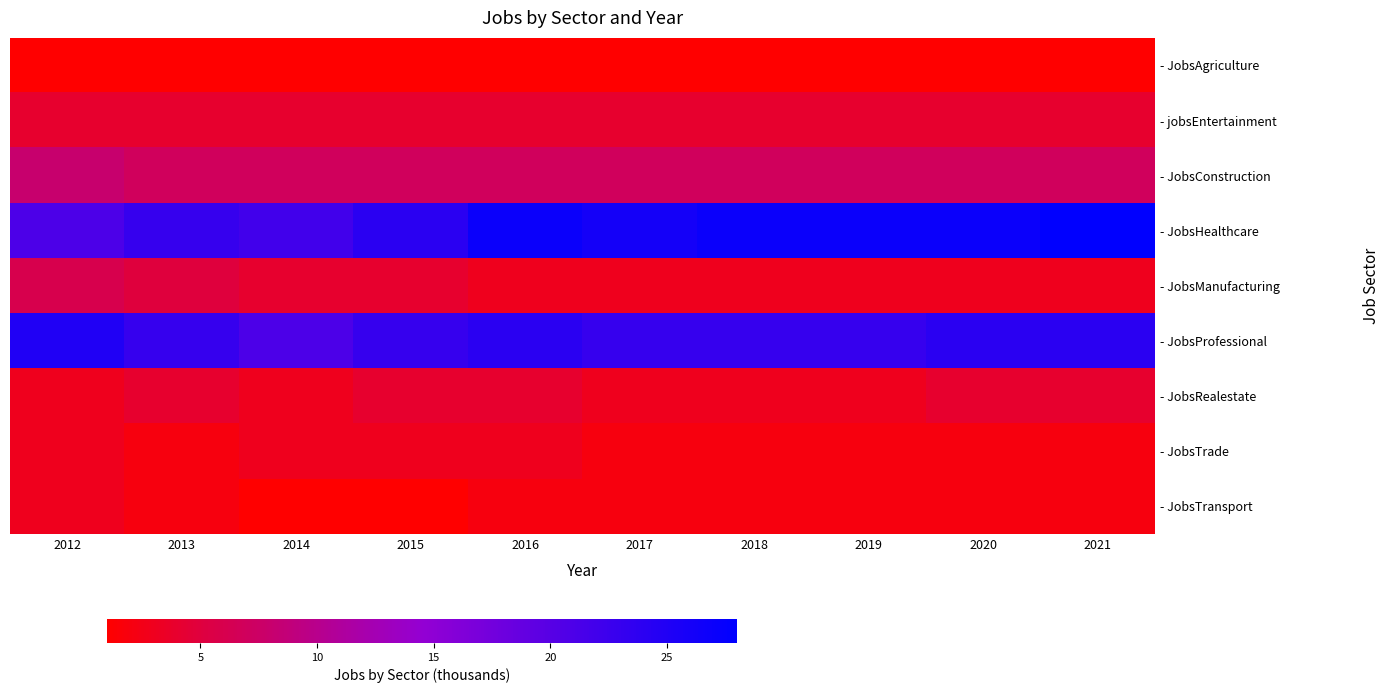

Reading left to right, what are all the values shown in this chart?

- JobsAgriculture: 2012=1	2013=1	2014=1	2015=1	2016=1	2017=1	2018=1	2019=1	2020=1	2021=1
- jobsEntertainment: 2012=4	2013=4	2014=4	2015=4	2016=4	2017=4	2018=4	2019=4	2020=4	2021=4
- JobsConstruction: 2012=8	2013=7	2014=7	2015=7	2016=7	2017=7	2018=7	2019=7	2020=7	2021=7
- JobsHealthcare: 2012=21	2013=23	2014=22	2015=24	2016=27	2017=26	2018=27	2019=27	2020=27	2021=28
- JobsManufacturing: 2012=6	2013=5	2014=4	2015=4	2016=3	2017=3	2018=3	2019=3	2020=3	2021=3
- JobsProfessional: 2012=25	2013=23	2014=21	2015=23	2016=24	2017=23	2018=23	2019=23	2020=24	2021=24
- JobsRealestate: 2012=3	2013=4	2014=3	2015=4	2016=4	2017=3	2018=3	2019=3	2020=4	2021=4
- JobsTrade: 2012=3	2013=2	2014=3	2015=3	2016=3	2017=2	2018=2	2019=2	2020=2	2021=2
- JobsTransport: 2012=3	2013=2	2014=1	2015=1	2016=2	2017=2	2018=2	2019=2	2020=2	2021=2